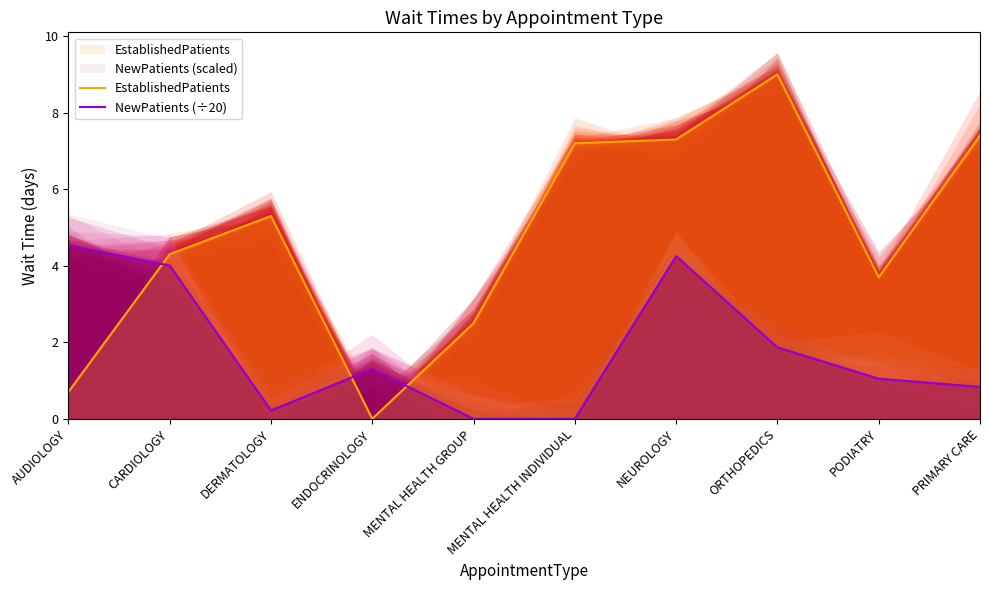

Does the chart have visible grid lines?

No